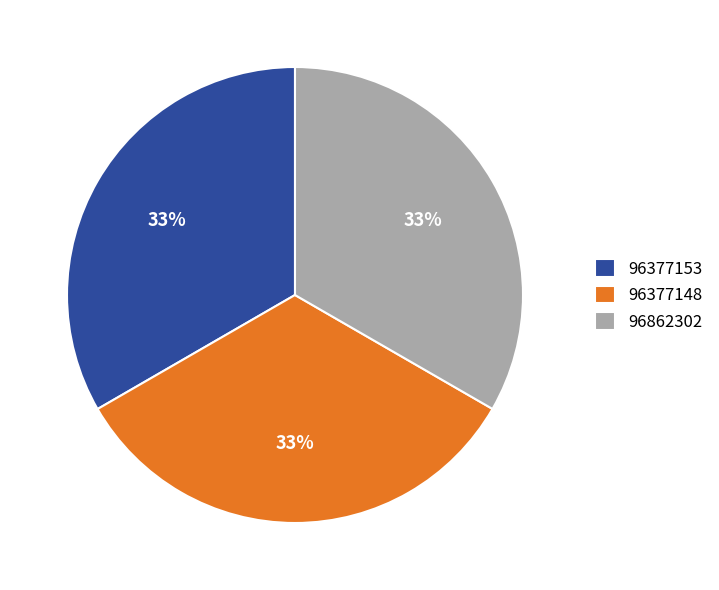

What is the ratio of the value at 96377148 to the value at 96377153?

1.0